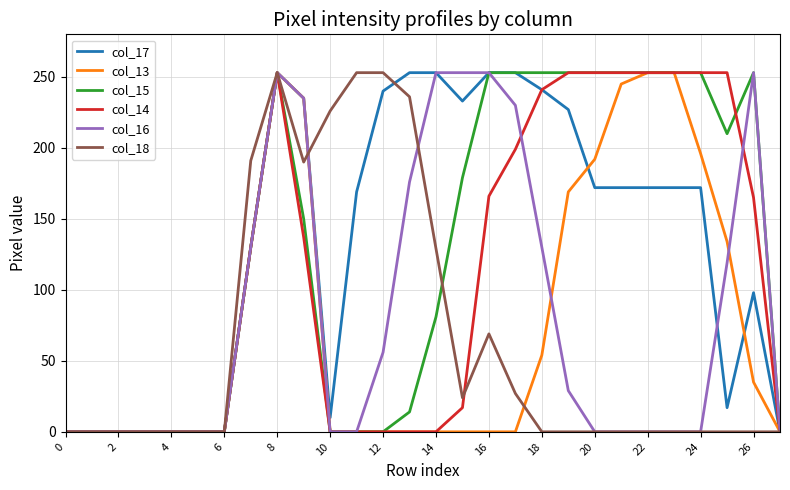

Which series has the widest spread of values?

col_17